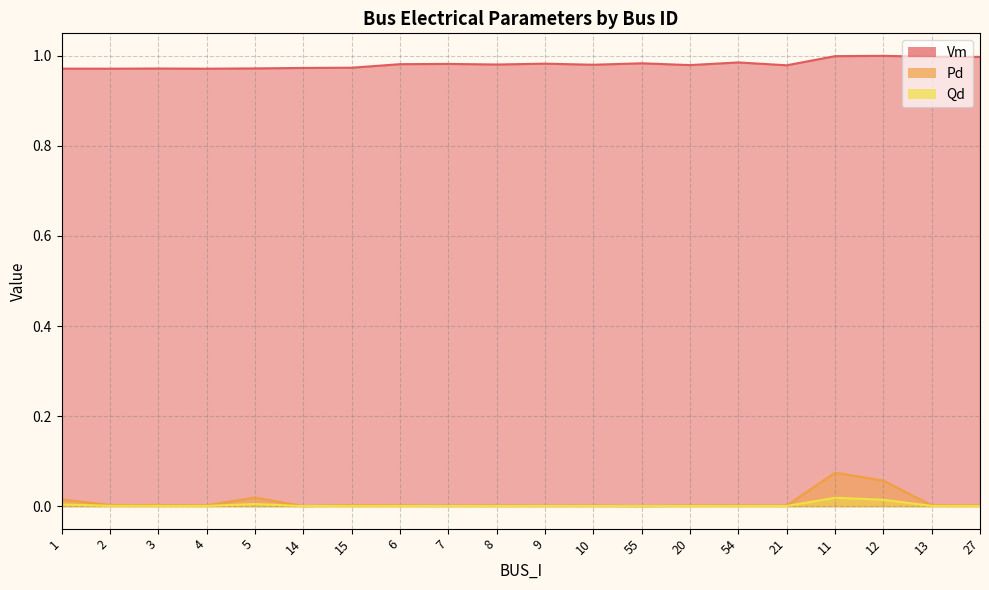

Rank the series at 7 from highest to lowest value.

Vm, Pd, Qd